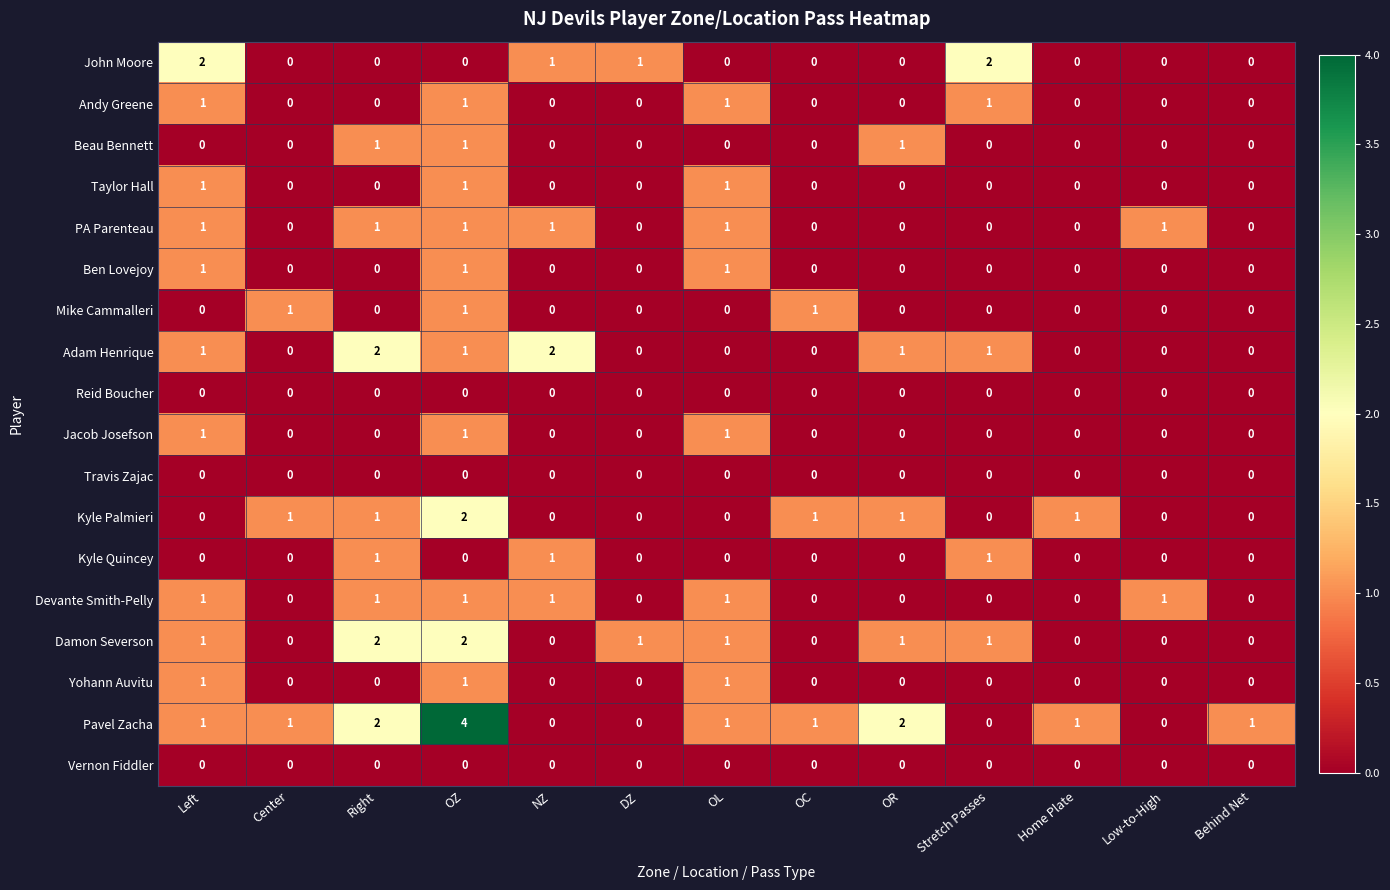

Which series has the largest range (max minus min)?

Pavel Zacha